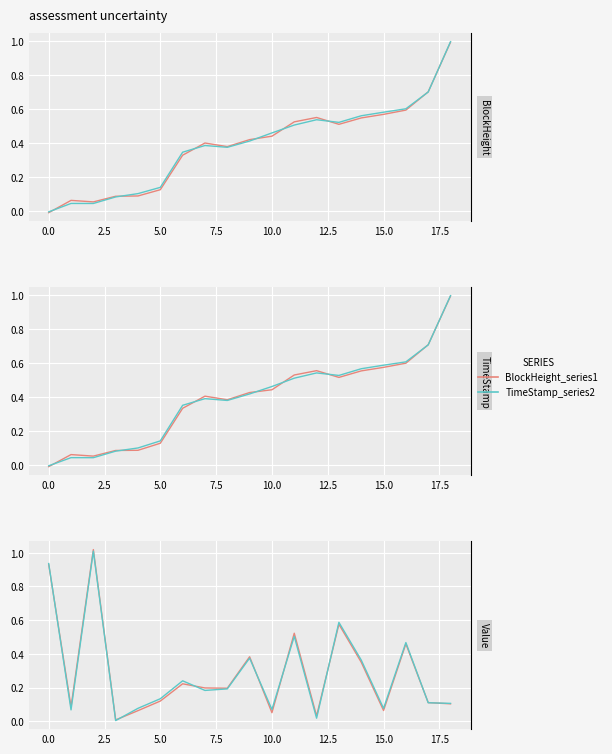

How many lines are shown in the chart?

2